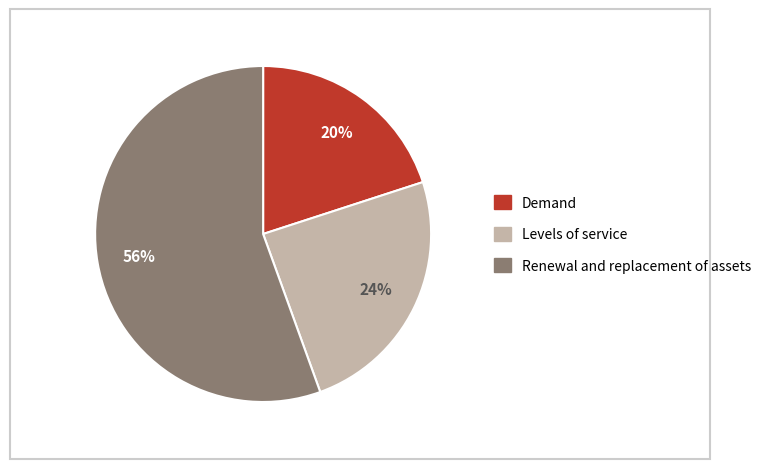

To the nearest percent, what is the average slice percentage?

33%